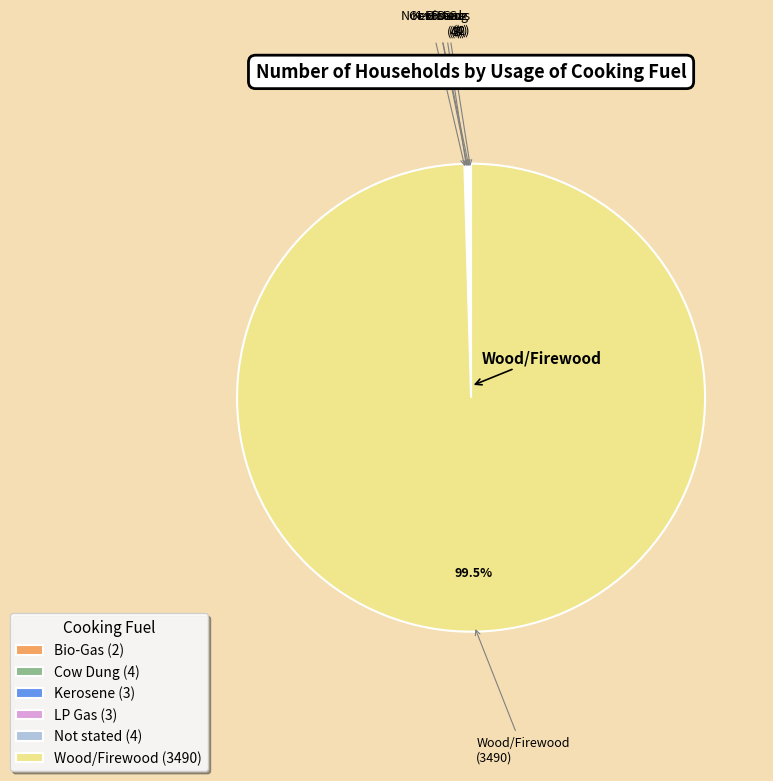

Which category accounts for the majority?

Wood/Firewood